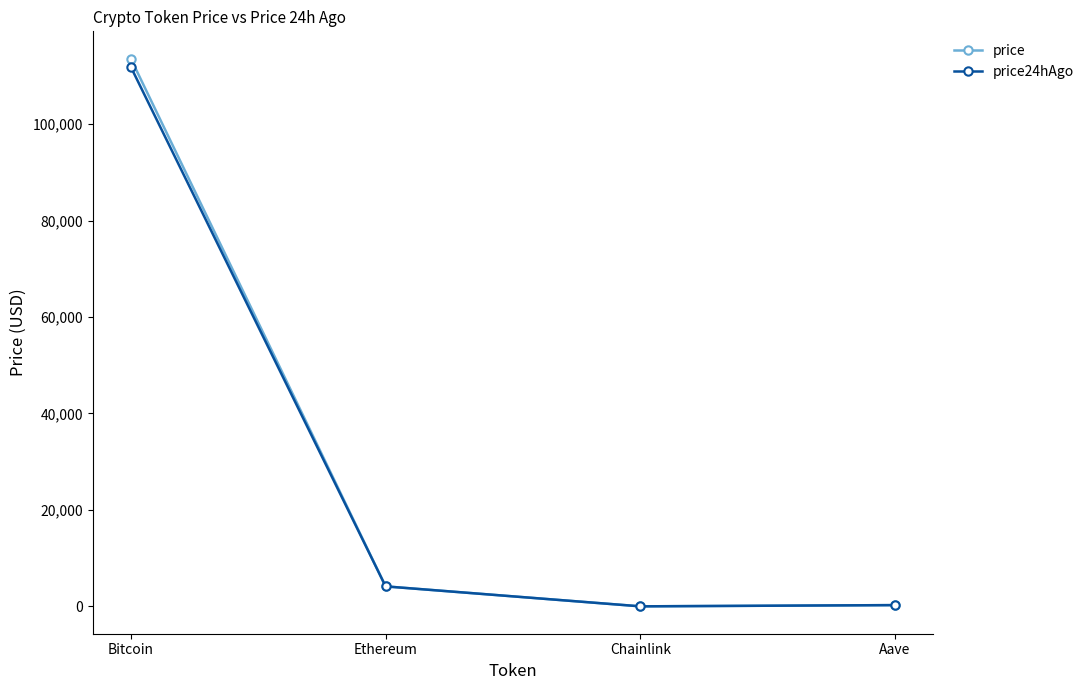

At which category is the sum across all series the highest?

Bitcoin